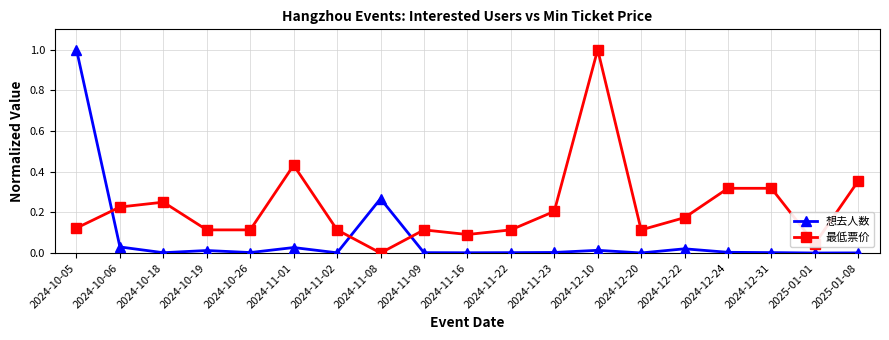

True or false: 想去人数 and 最低票价 cross at least once.

True